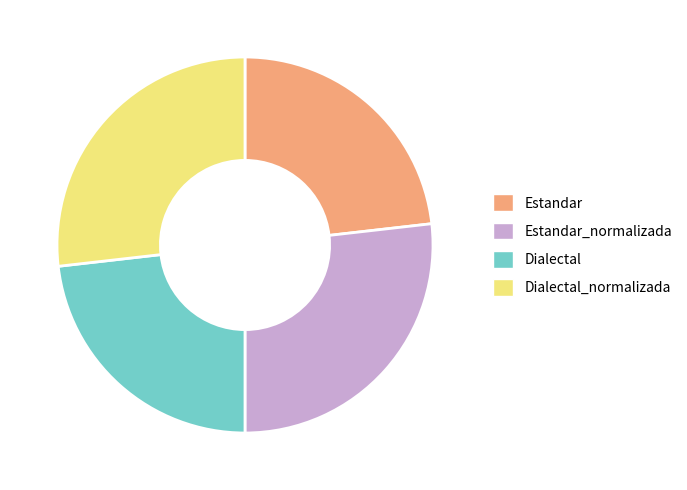

Do Estandar and Dialectal together represent more than half of the pie?

No